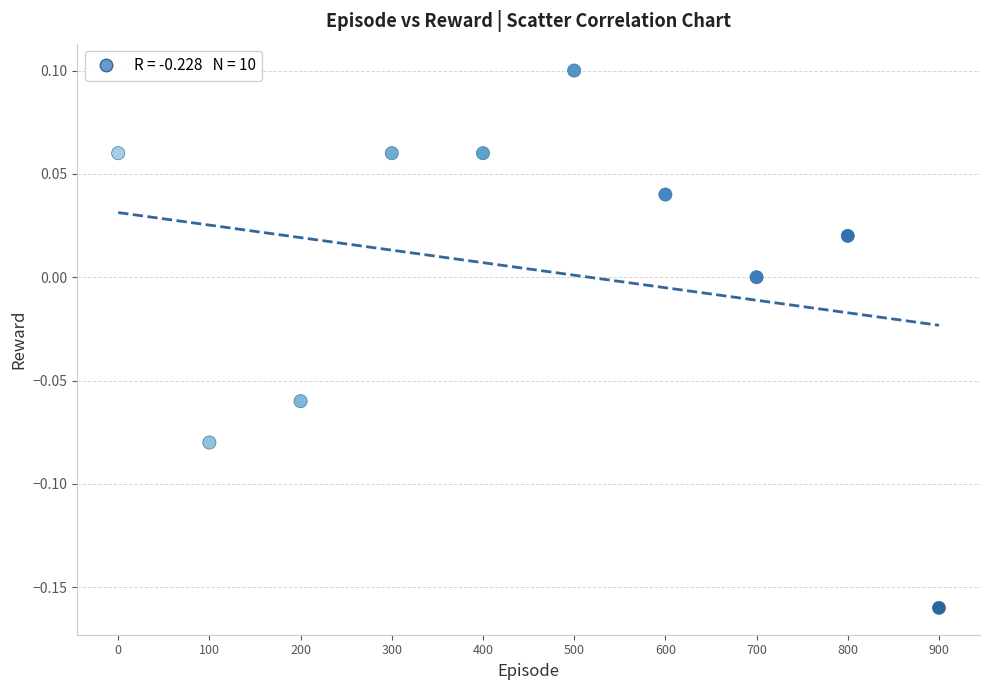

What is the range of X values (max minus min)?

900.0